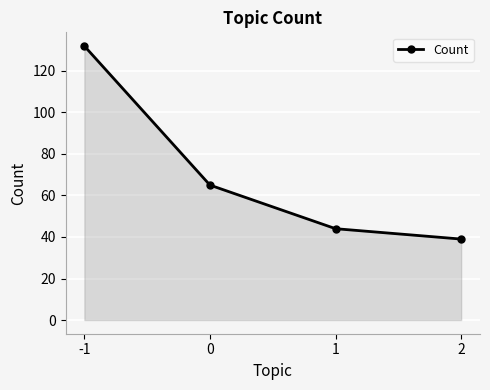

True or false: the data has more than 2 interior local peaks.

False